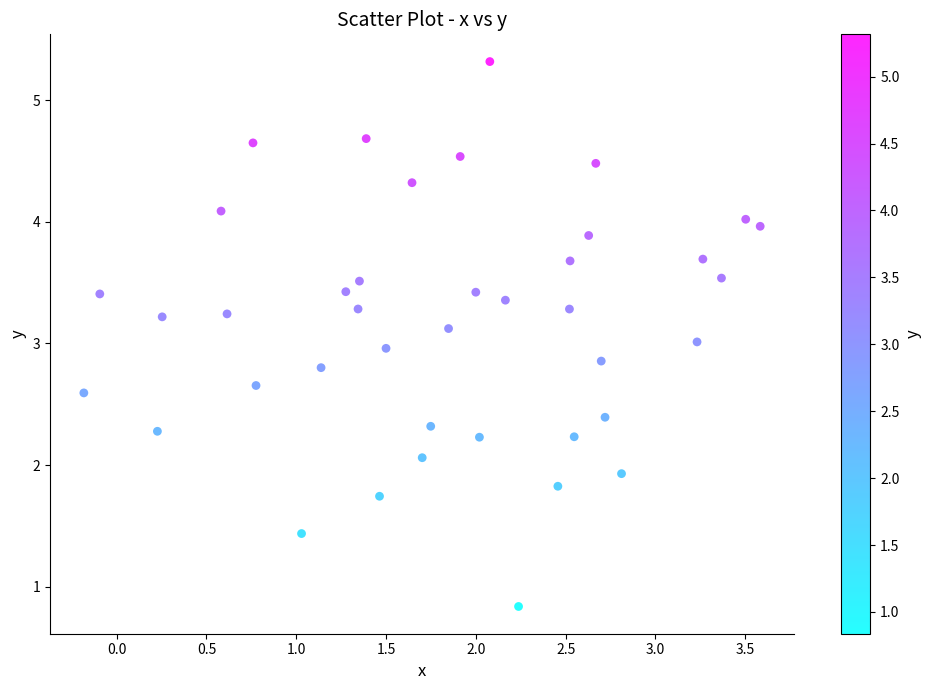

What is the range of Y values (max minus min)?

4.5